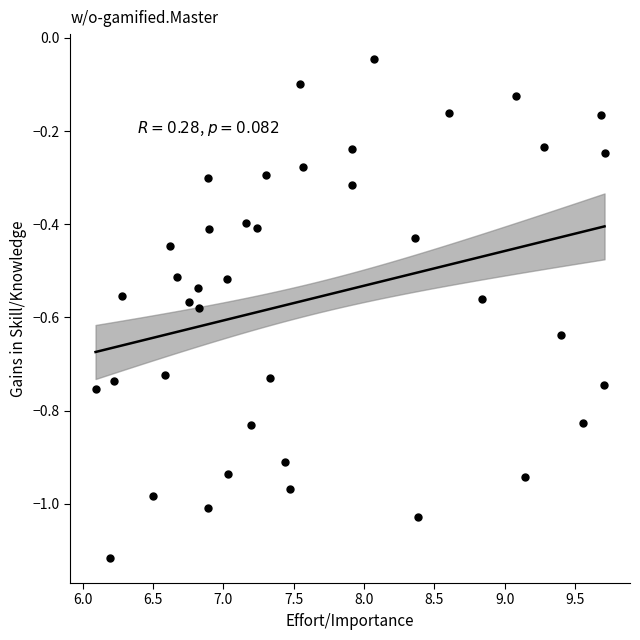

What is the range of X values (max minus min)?

3.6